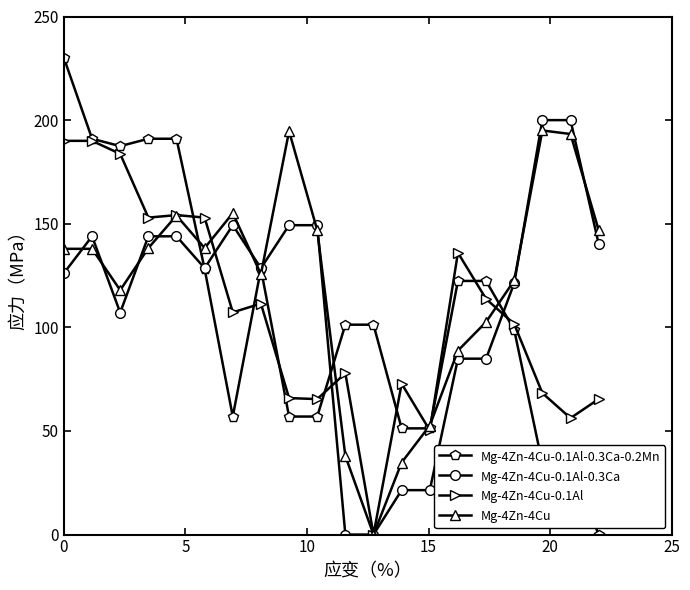

True or false: Mg-4Zn-4Cu-0.1Al-0.3Ca has more than 0 points higher than both neighbors.

True